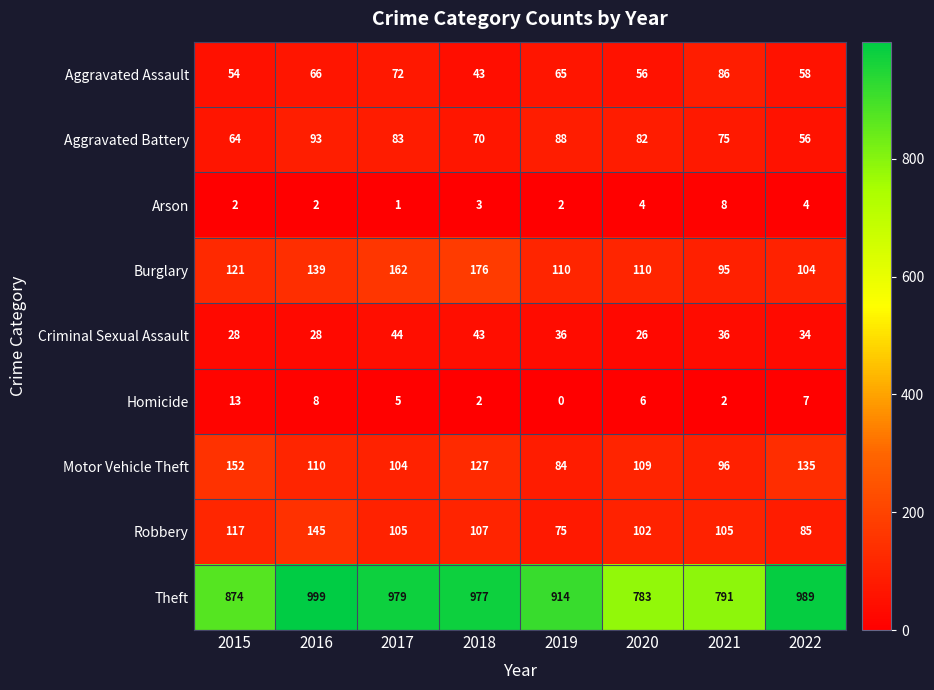

At how many categories does at least one series exceed 141?

8